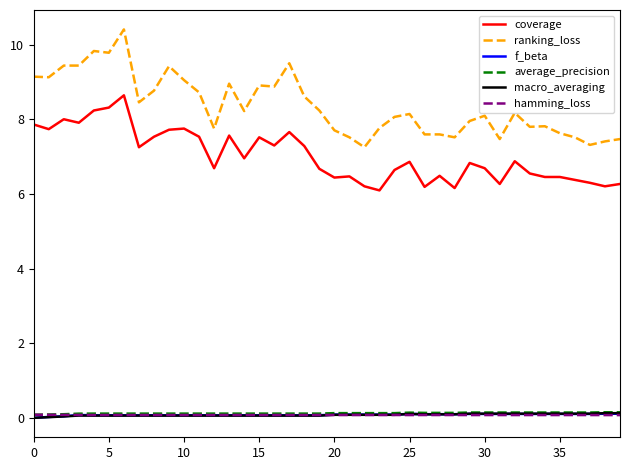

Which series has the widest spread of values?

ranking_loss